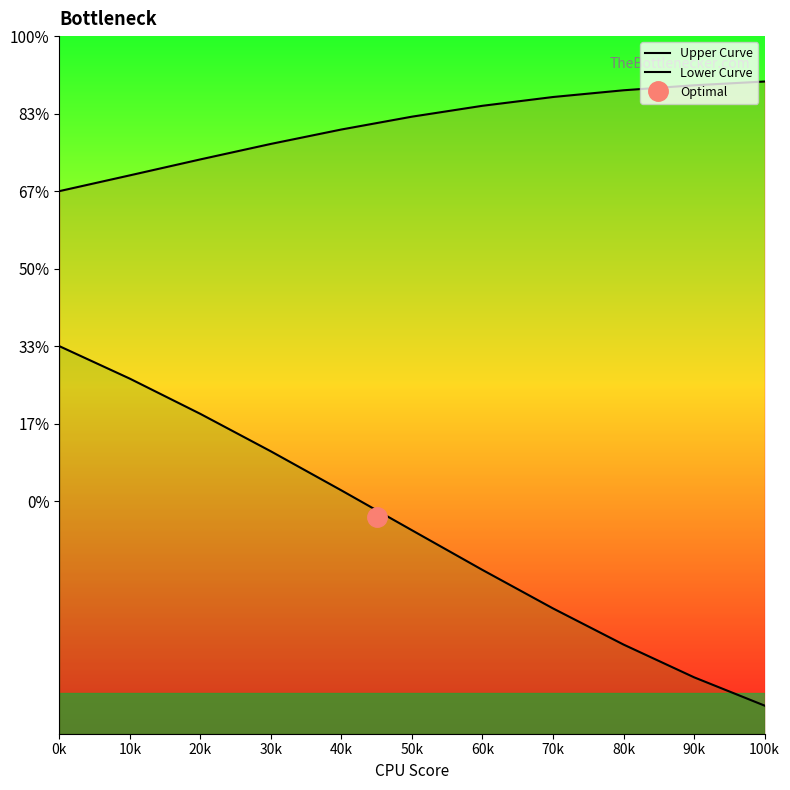

Read the Upper Curve value at 0k.

1.0